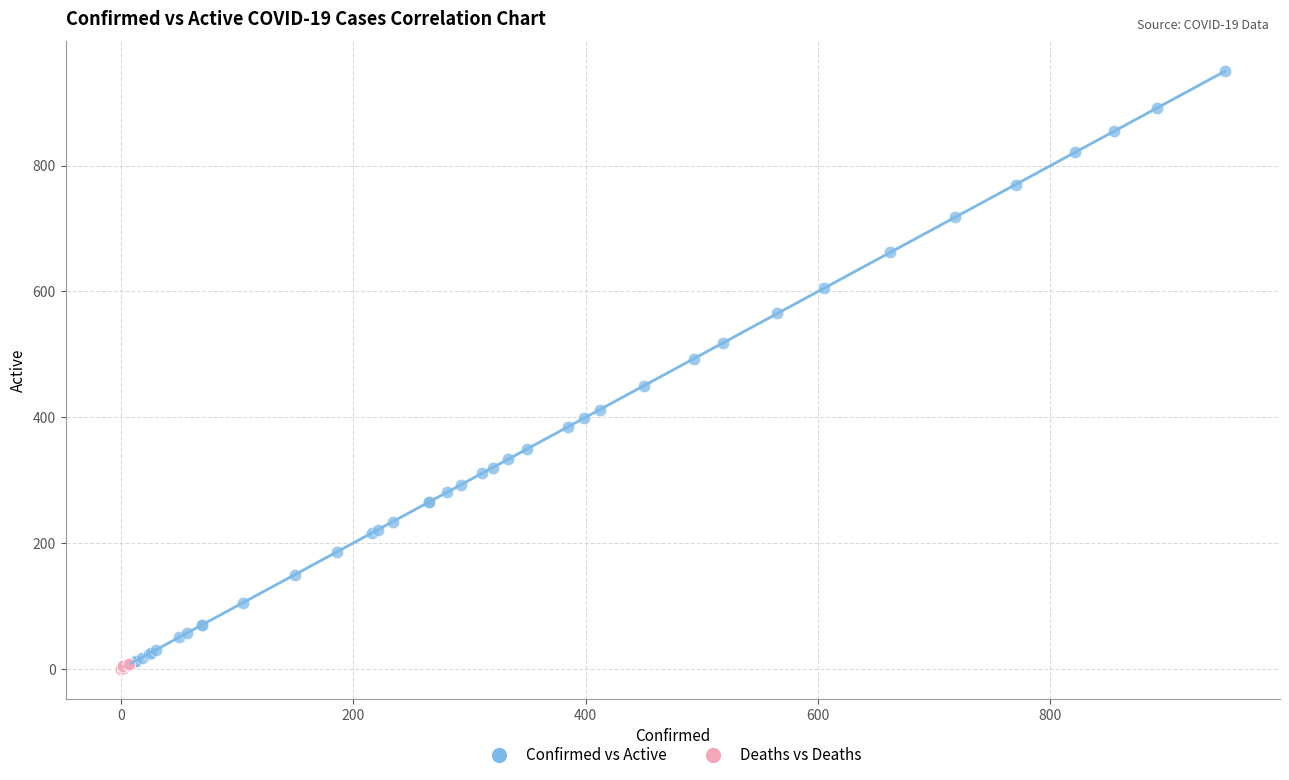

Which series reaches the maximum Y coordinate?

Confirmed vs Active